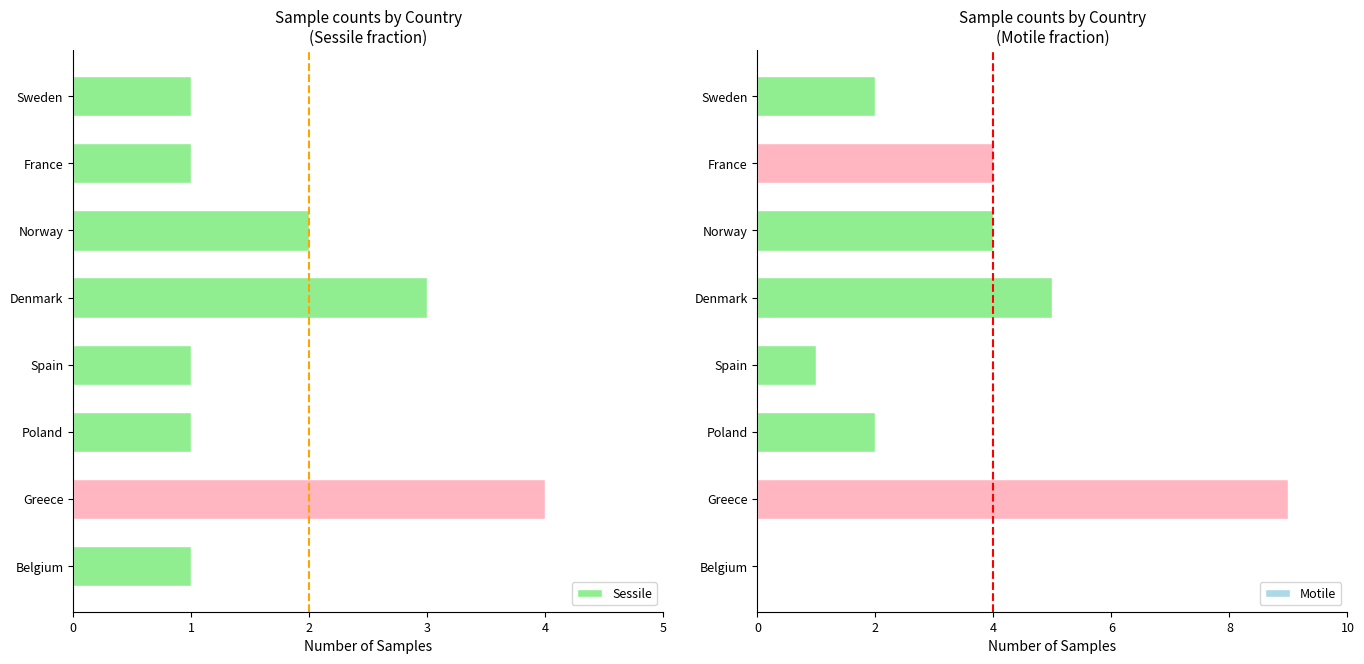

How many Motile values are between 2 and 5?

5